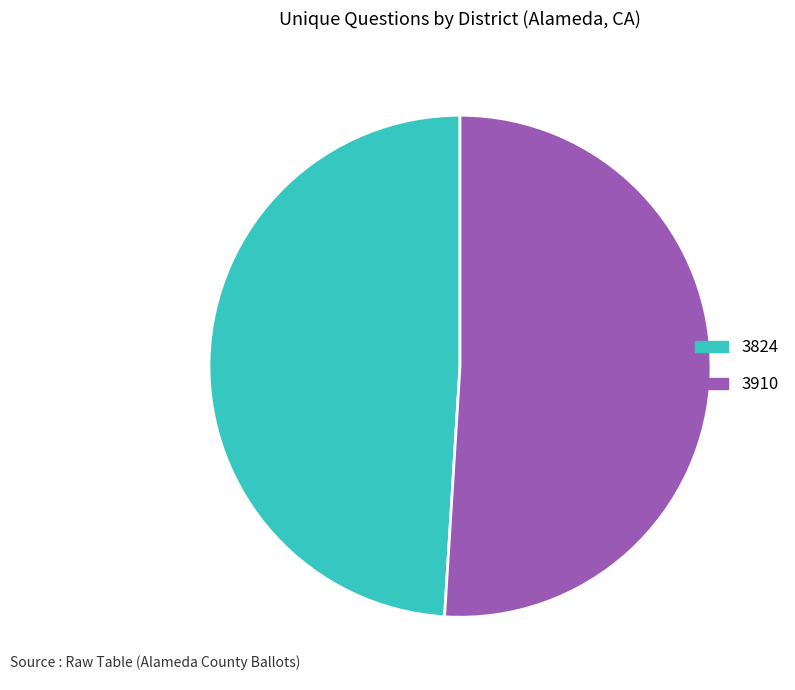

Which category has the biggest portion of the pie?

3910